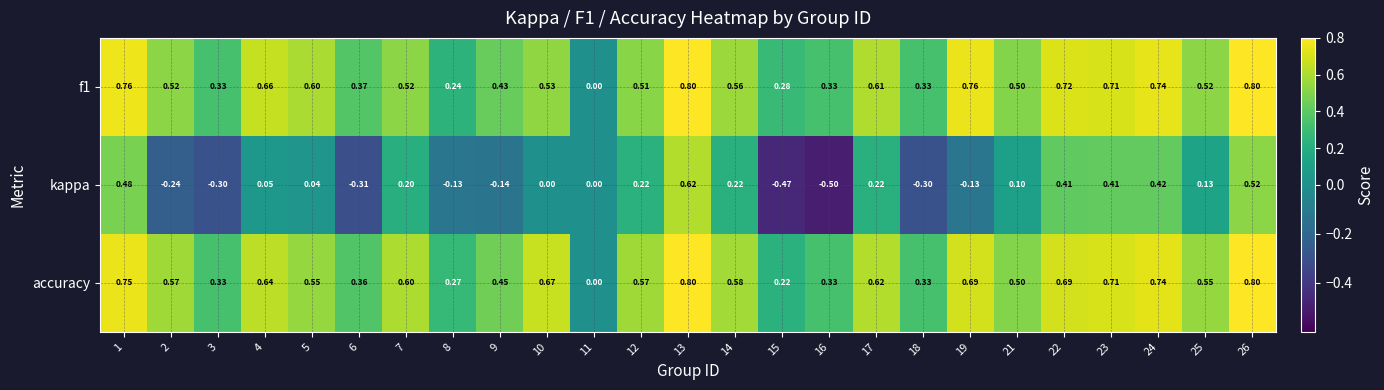

Is the value of accuracy at 25 greater than the value of f1 at 3?

Yes